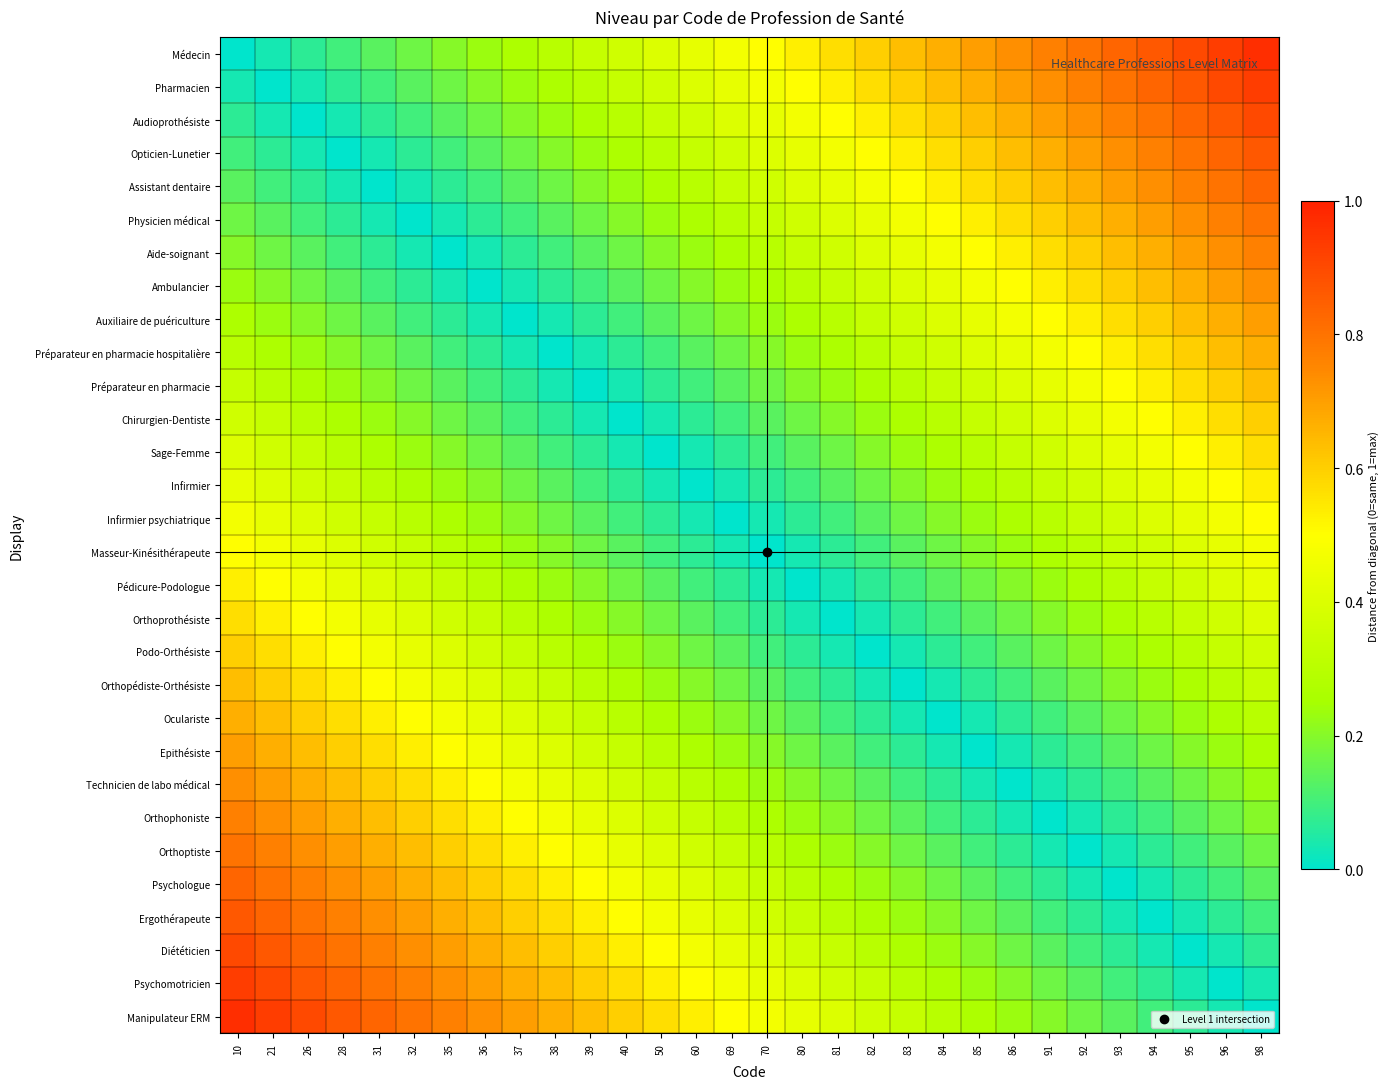

At how many categories does at least one series exceed 0?

30